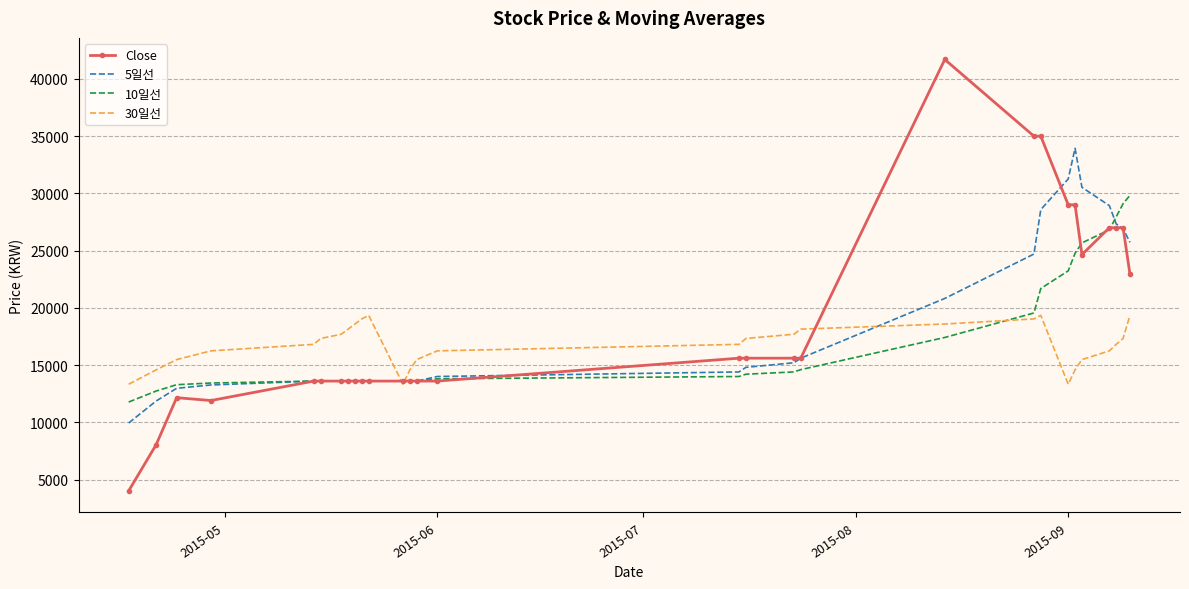

List the series in order of their peak value, highest first.

Close, 5일선, 10일선, 30일선